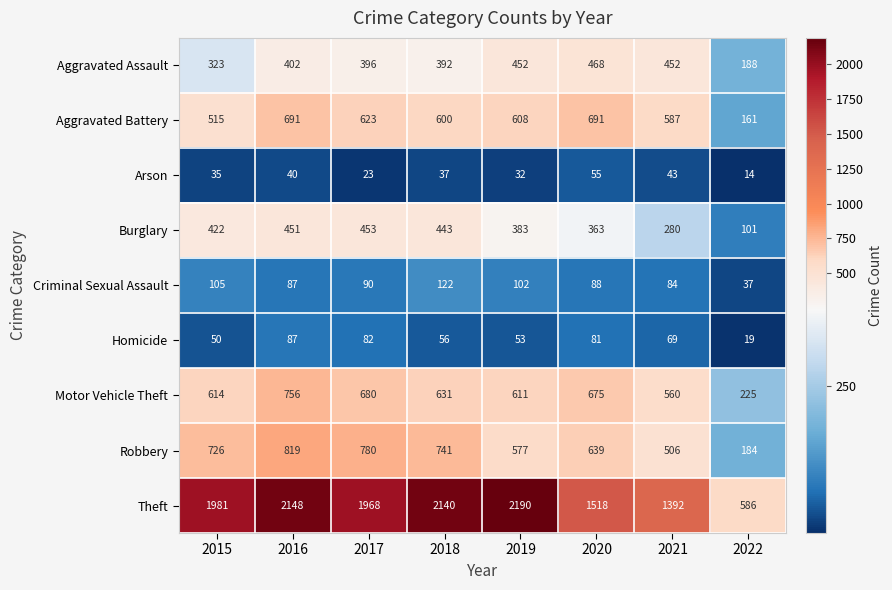

What is the smallest value displayed?

14